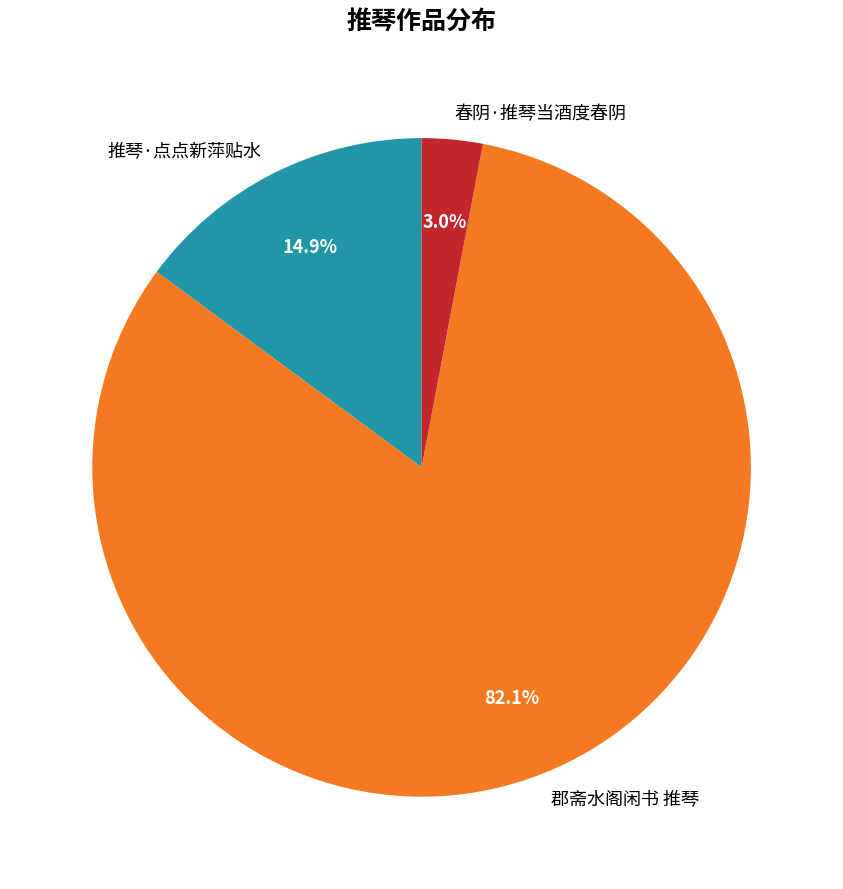

Which slice is the largest?

郡斋水阁闲书 推琴